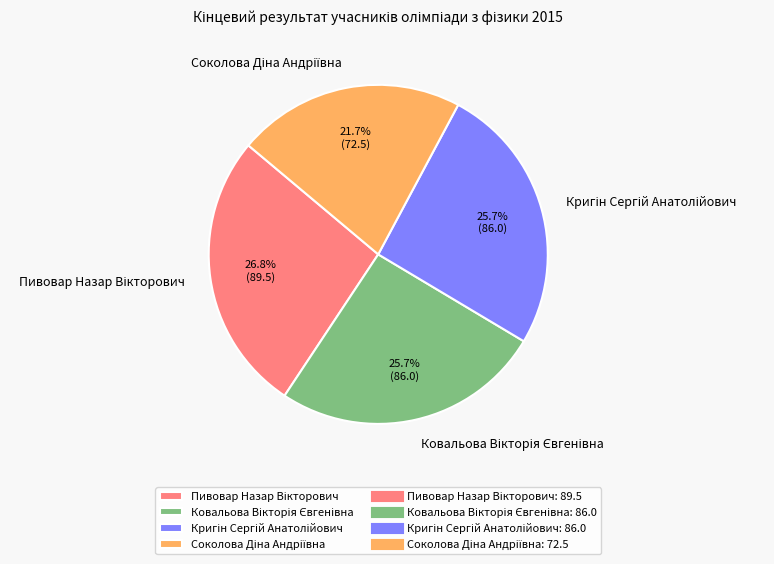

Does any single category account for the majority?

No